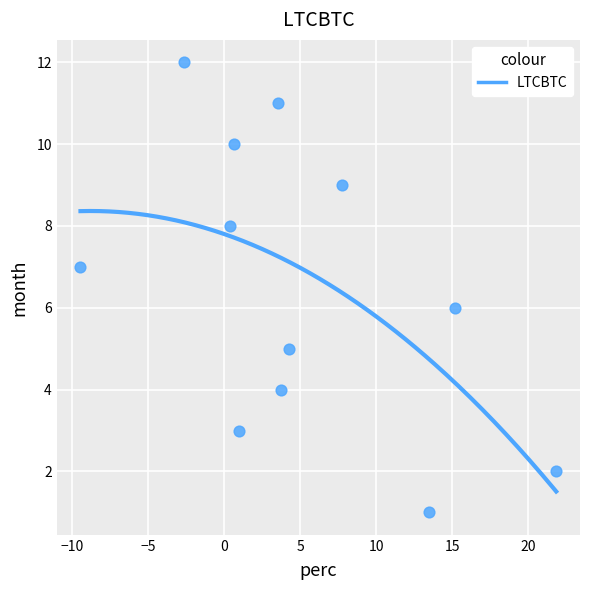

What is the range of Y values (max minus min)?

11